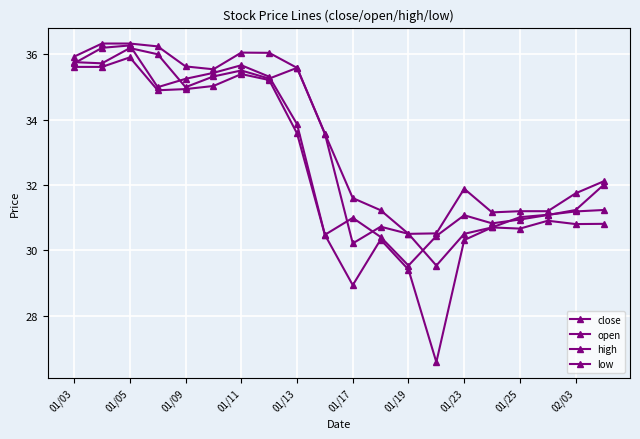

What is the average value of the low series?

32.3